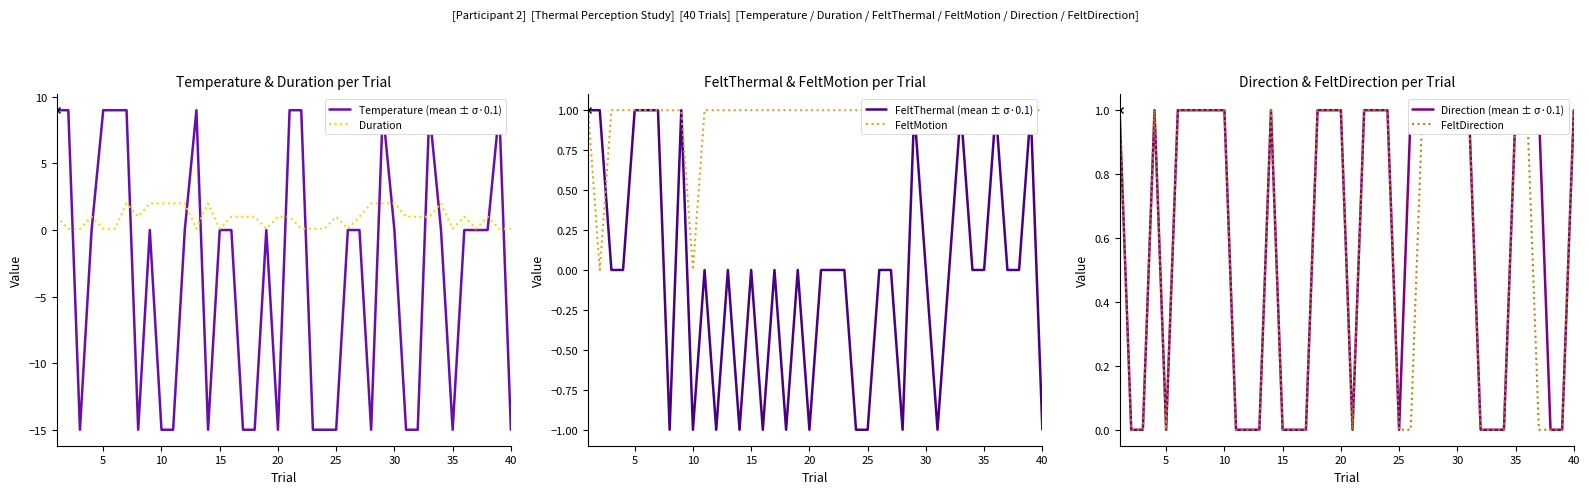

How many positive values does the FeltMotion series have?

38